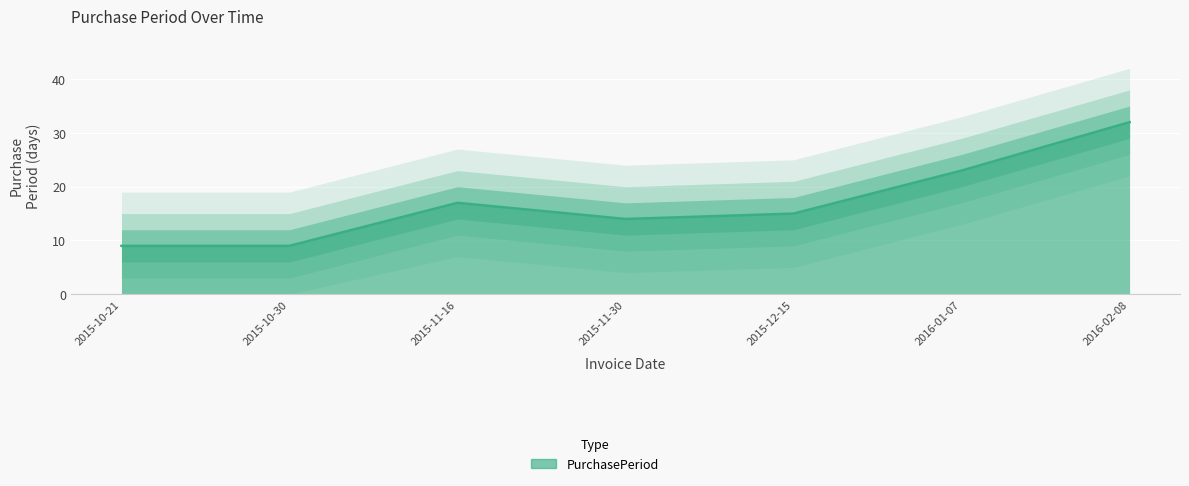

Reading left to right, list all the values displayed in this chart.

2015-10-21=9	2015-10-30=9	2015-11-16=17	2015-11-30=14	2015-12-15=15	2016-01-07=23	2016-02-08=32